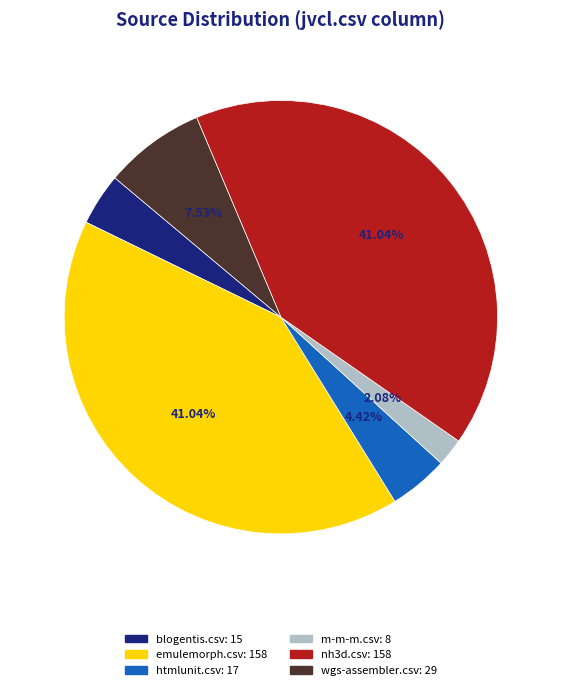

Is there a majority slice in this chart?

No